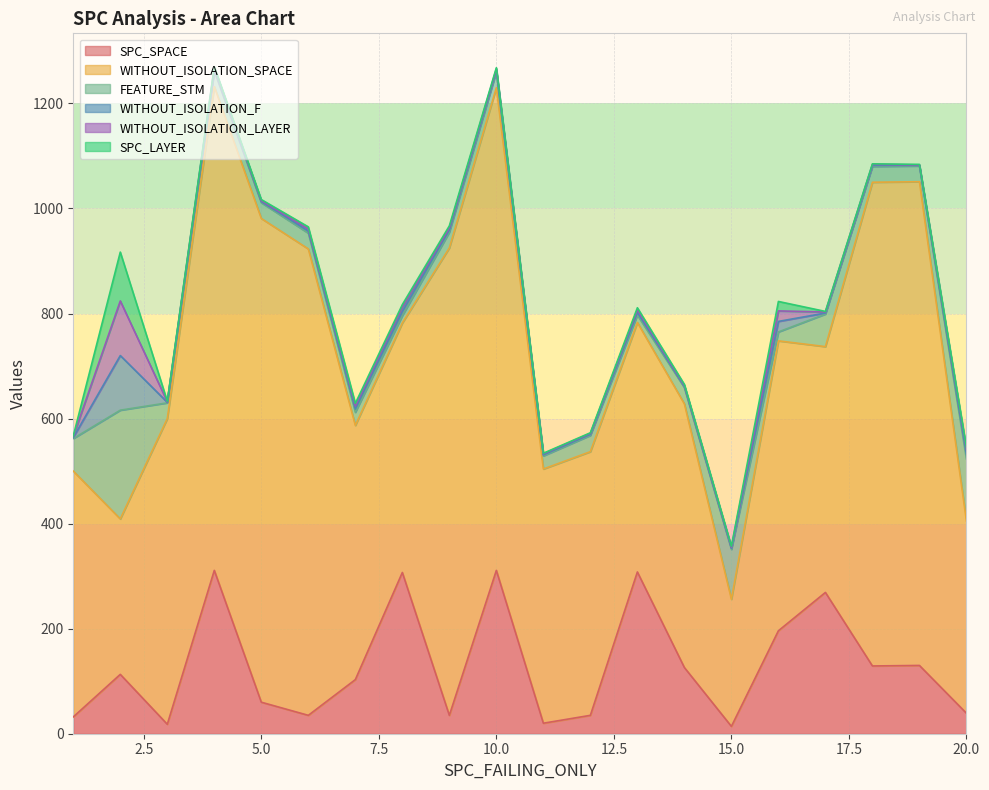

Which series has the largest total across all categories?

WITHOUT_ISOLATION_SPACE